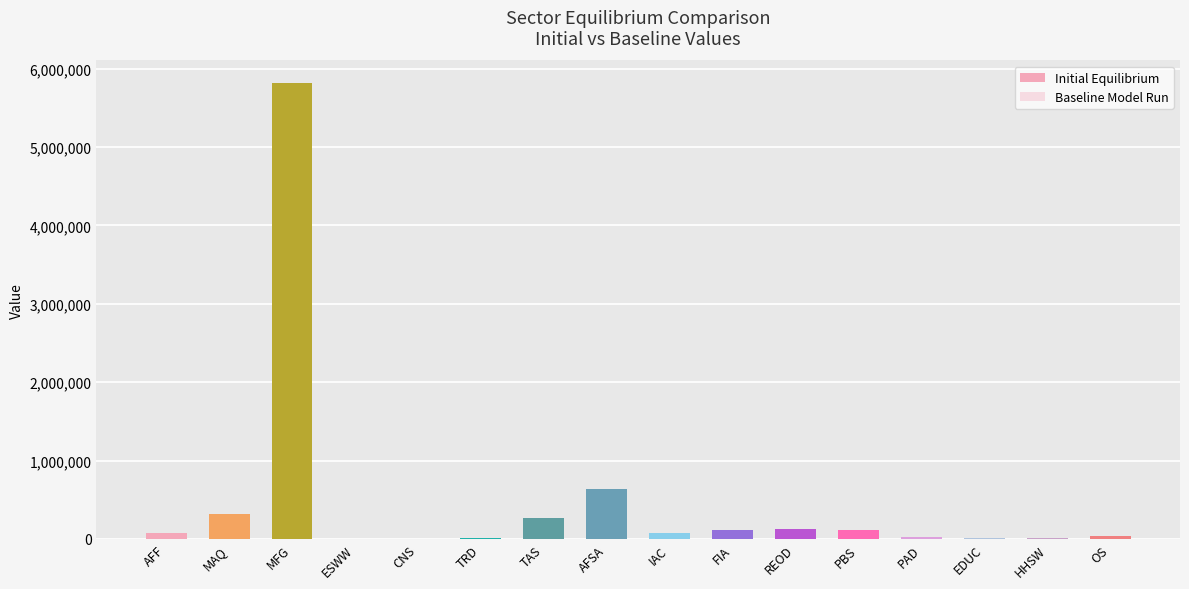

What is the approximate value of Baseline Model Run at AFF?

78440.8